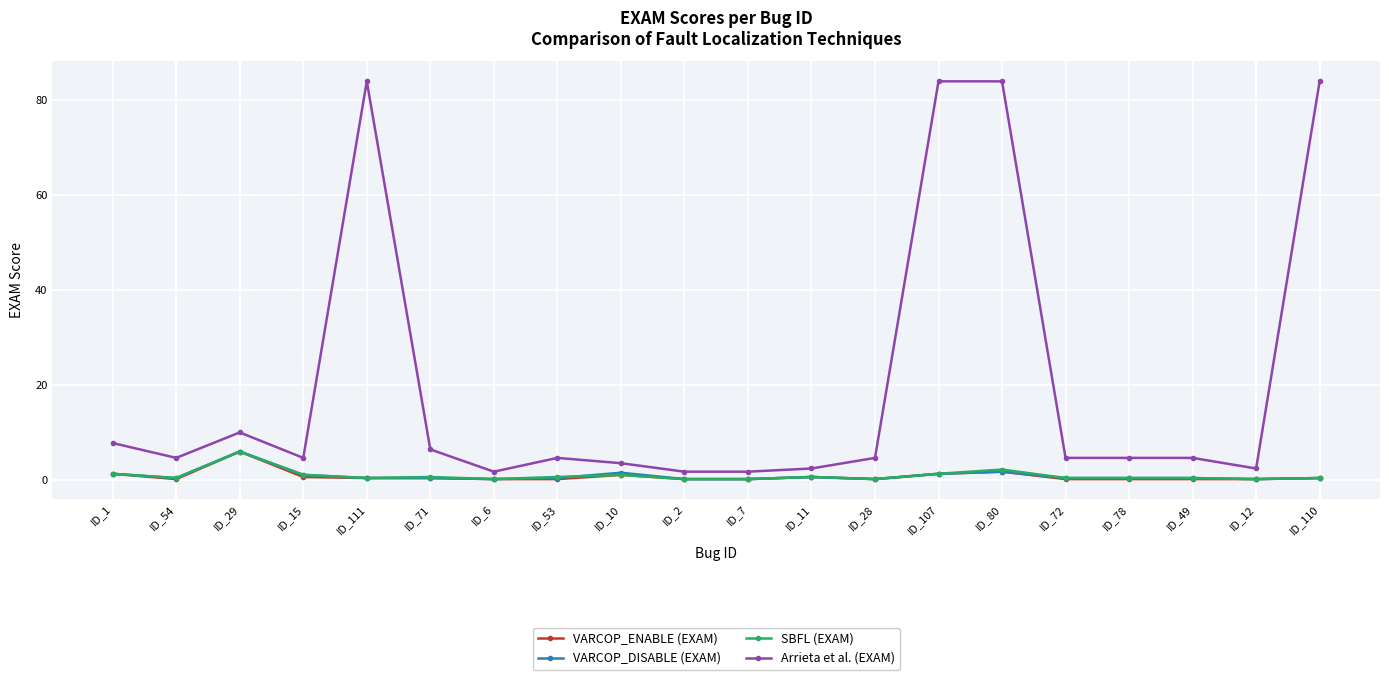

True or false: VARCOP_ENABLE (EXAM) has a value of 0.4 at ID_111.

True